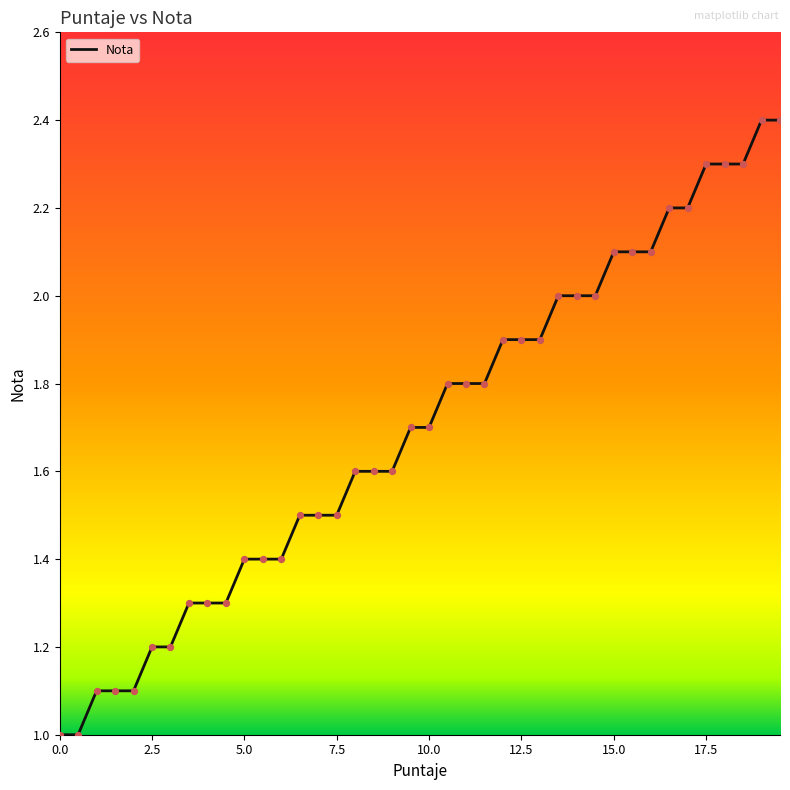

What is the maximum value shown in the chart?

2.4